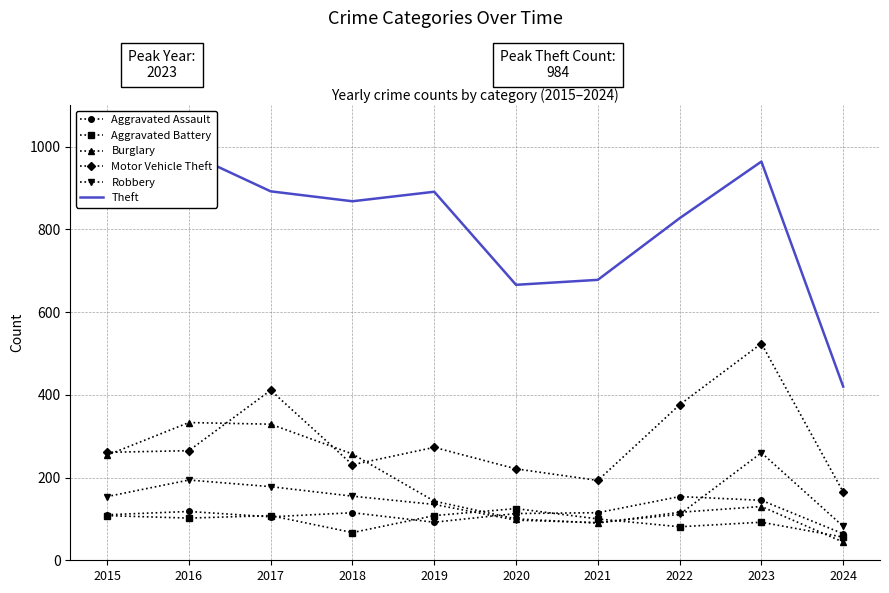

How many times do Burglary and Motor Vehicle Theft cross each other?

4